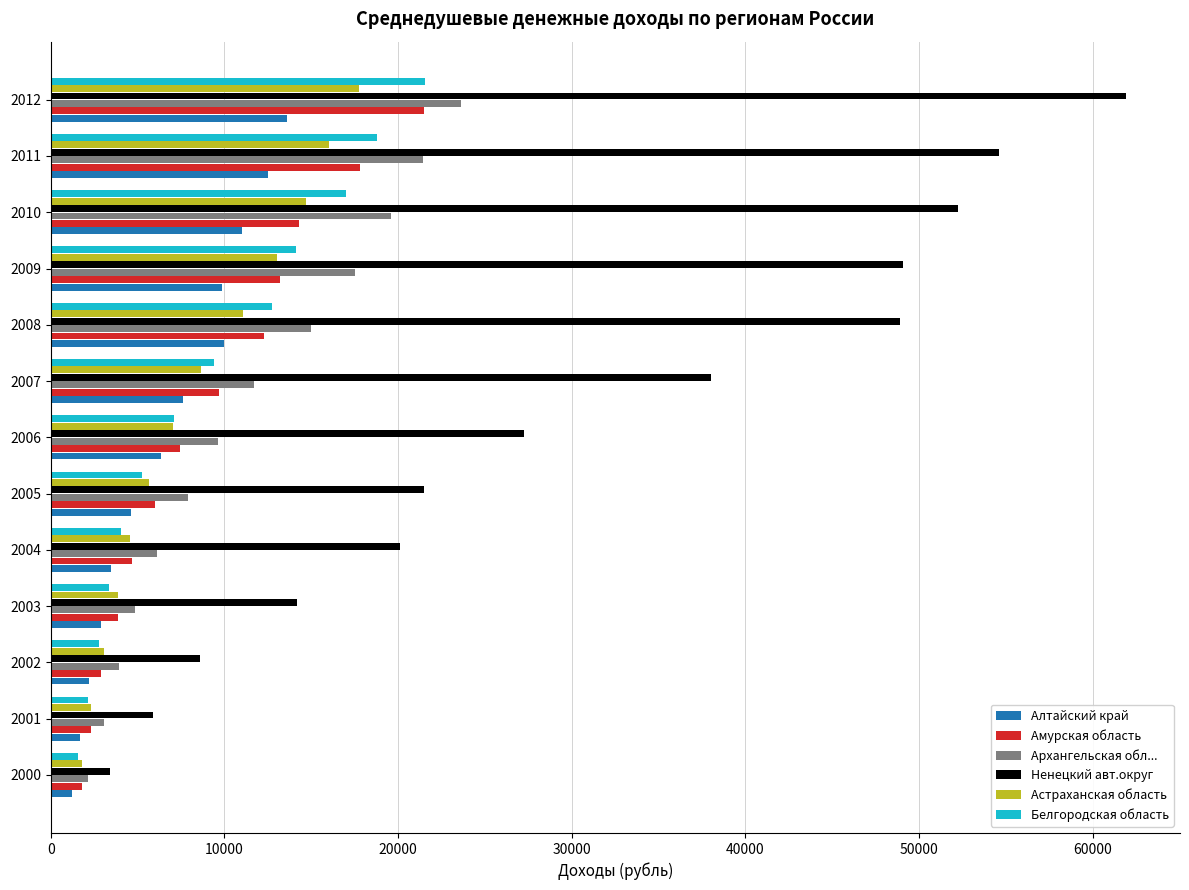

Between 2002 and 2008, which series saw the biggest shift?

Ненецкий авт.округ